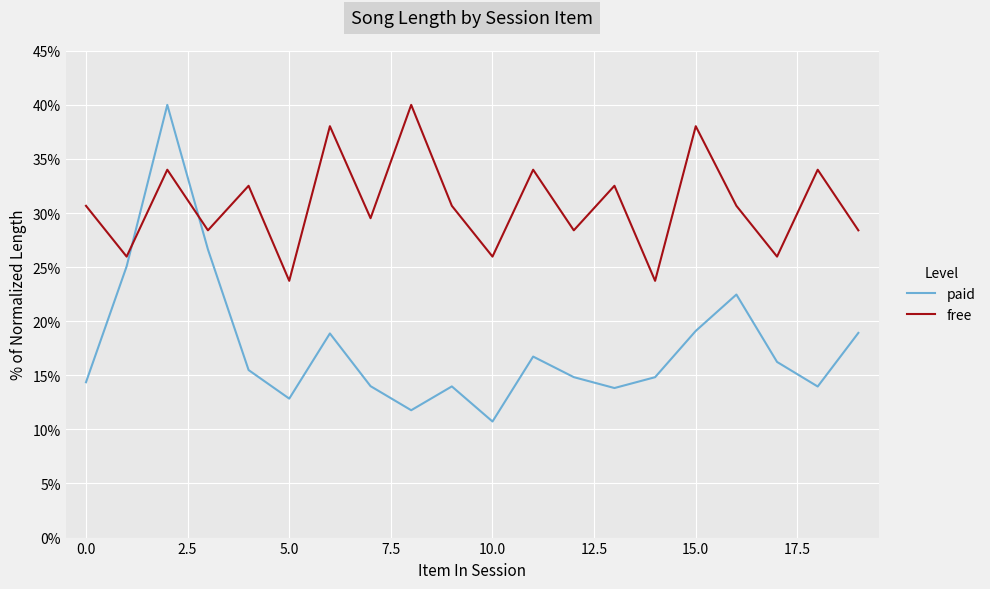

True or false: free and paid cross at least once.

True